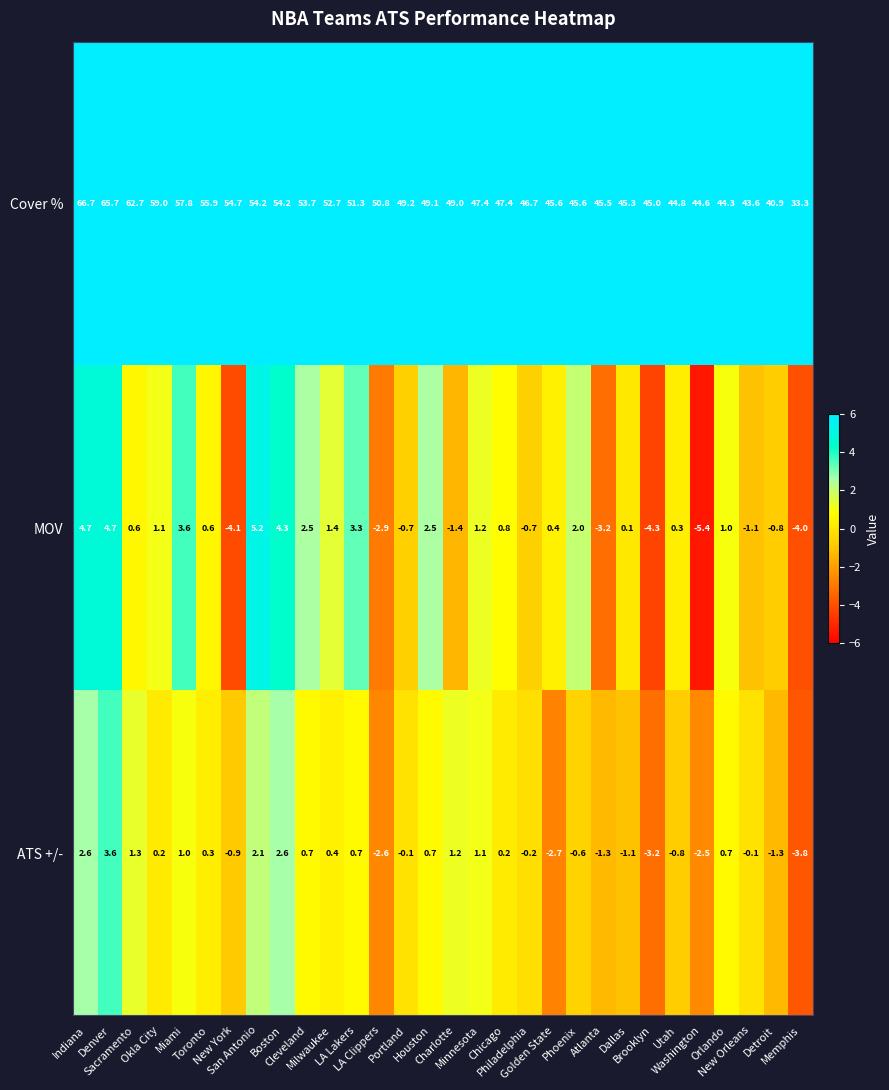

How many data points does each series have?

30